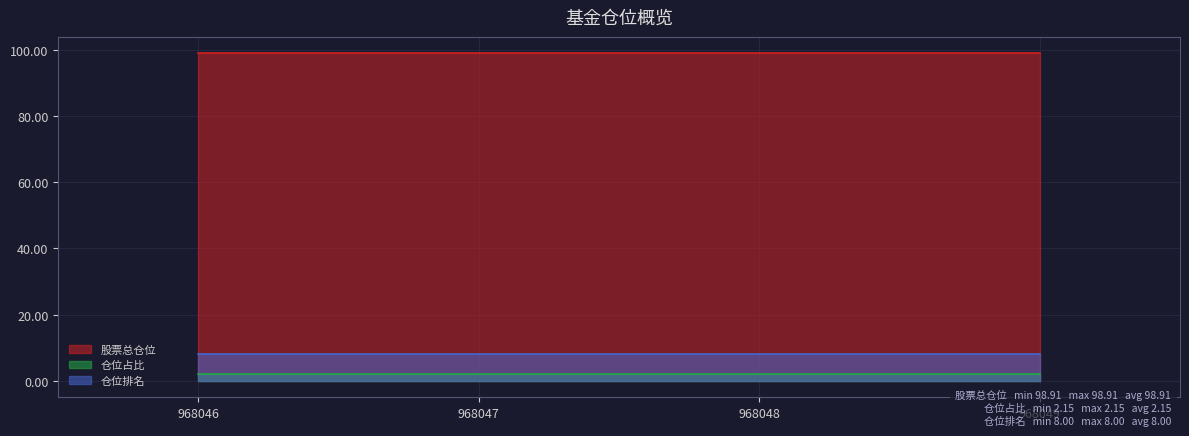

True or false: 股票总仓位 and 仓位占比 intersect in this chart.

False